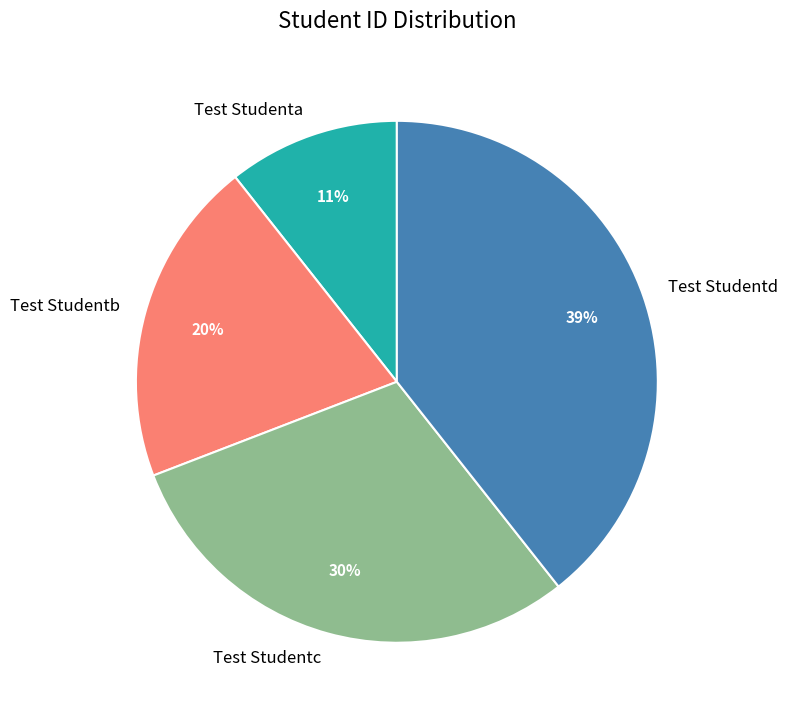

Between Test Studentd and Test Studentb, which is larger?

Test Studentd